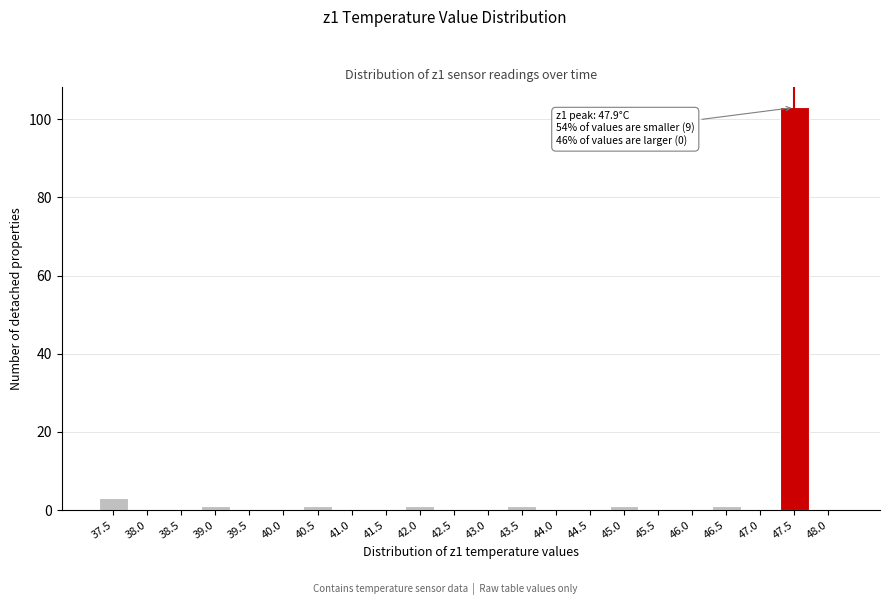

Reading right to left, what are all the values shown in this chart?

48.0=0	47.5=103	47.0=0	46.5=1	46.0=0	45.5=0	45.0=1	44.5=0	44.0=0	43.5=1	43.0=0	42.5=0	42.0=1	41.5=0	41.0=0	40.5=1	40.0=0	39.5=0	39.0=1	38.5=0	38.0=0	37.5=3